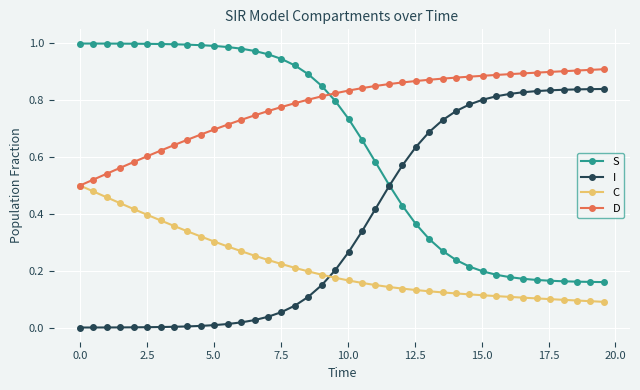

List the series in order of their peak value, lowest first.

C, I, D, S